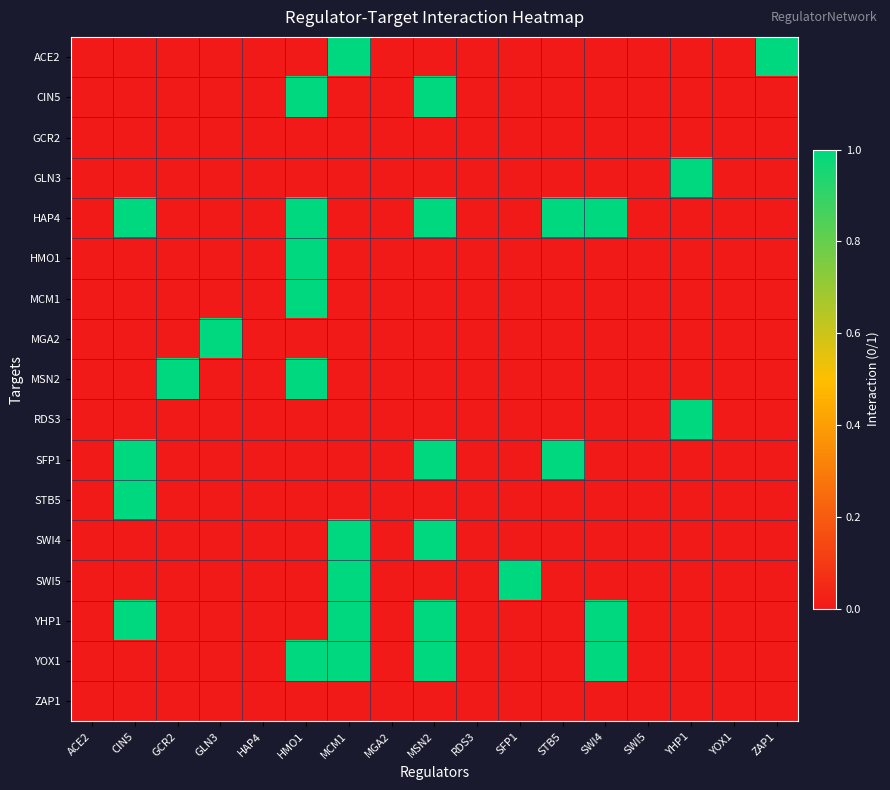

Reading left to right, transcribe all the data shown in this chart.

ACE2: ACE2=0	CIN5=0	GCR2=0	GLN3=0	HAP4=0	HMO1=0	MCM1=1	MGA2=0	MSN2=0	RDS3=0	SFP1=0	STB5=0	SWI4=0	SWI5=0	YHP1=0	YOX1=0	ZAP1=1
CIN5: ACE2=0	CIN5=0	GCR2=0	GLN3=0	HAP4=0	HMO1=1	MCM1=0	MGA2=0	MSN2=1	RDS3=0	SFP1=0	STB5=0	SWI4=0	SWI5=0	YHP1=0	YOX1=0	ZAP1=0
GCR2: ACE2=0	CIN5=0	GCR2=0	GLN3=0	HAP4=0	HMO1=0	MCM1=0	MGA2=0	MSN2=0	RDS3=0	SFP1=0	STB5=0	SWI4=0	SWI5=0	YHP1=0	YOX1=0	ZAP1=0
GLN3: ACE2=0	CIN5=0	GCR2=0	GLN3=0	HAP4=0	HMO1=0	MCM1=0	MGA2=0	MSN2=0	RDS3=0	SFP1=0	STB5=0	SWI4=0	SWI5=0	YHP1=1	YOX1=0	ZAP1=0
HAP4: ACE2=0	CIN5=1	GCR2=0	GLN3=0	HAP4=0	HMO1=1	MCM1=0	MGA2=0	MSN2=1	RDS3=0	SFP1=0	STB5=1	SWI4=1	SWI5=0	YHP1=0	YOX1=0	ZAP1=0
HMO1: ACE2=0	CIN5=0	GCR2=0	GLN3=0	HAP4=0	HMO1=1	MCM1=0	MGA2=0	MSN2=0	RDS3=0	SFP1=0	STB5=0	SWI4=0	SWI5=0	YHP1=0	YOX1=0	ZAP1=0
MCM1: ACE2=0	CIN5=0	GCR2=0	GLN3=0	HAP4=0	HMO1=1	MCM1=0	MGA2=0	MSN2=0	RDS3=0	SFP1=0	STB5=0	SWI4=0	SWI5=0	YHP1=0	YOX1=0	ZAP1=0
MGA2: ACE2=0	CIN5=0	GCR2=0	GLN3=1	HAP4=0	HMO1=0	MCM1=0	MGA2=0	MSN2=0	RDS3=0	SFP1=0	STB5=0	SWI4=0	SWI5=0	YHP1=0	YOX1=0	ZAP1=0
MSN2: ACE2=0	CIN5=0	GCR2=1	GLN3=0	HAP4=0	HMO1=1	MCM1=0	MGA2=0	MSN2=0	RDS3=0	SFP1=0	STB5=0	SWI4=0	SWI5=0	YHP1=0	YOX1=0	ZAP1=0
RDS3: ACE2=0	CIN5=0	GCR2=0	GLN3=0	HAP4=0	HMO1=0	MCM1=0	MGA2=0	MSN2=0	RDS3=0	SFP1=0	STB5=0	SWI4=0	SWI5=0	YHP1=1	YOX1=0	ZAP1=0
SFP1: ACE2=0	CIN5=1	GCR2=0	GLN3=0	HAP4=0	HMO1=0	MCM1=0	MGA2=0	MSN2=1	RDS3=0	SFP1=0	STB5=1	SWI4=0	SWI5=0	YHP1=0	YOX1=0	ZAP1=0
STB5: ACE2=0	CIN5=1	GCR2=0	GLN3=0	HAP4=0	HMO1=0	MCM1=0	MGA2=0	MSN2=0	RDS3=0	SFP1=0	STB5=0	SWI4=0	SWI5=0	YHP1=0	YOX1=0	ZAP1=0
SWI4: ACE2=0	CIN5=0	GCR2=0	GLN3=0	HAP4=0	HMO1=0	MCM1=1	MGA2=0	MSN2=1	RDS3=0	SFP1=0	STB5=0	SWI4=0	SWI5=0	YHP1=0	YOX1=0	ZAP1=0
SWI5: ACE2=0	CIN5=0	GCR2=0	GLN3=0	HAP4=0	HMO1=0	MCM1=1	MGA2=0	MSN2=0	RDS3=0	SFP1=1	STB5=0	SWI4=0	SWI5=0	YHP1=0	YOX1=0	ZAP1=0
YHP1: ACE2=0	CIN5=1	GCR2=0	GLN3=0	HAP4=0	HMO1=0	MCM1=1	MGA2=0	MSN2=1	RDS3=0	SFP1=0	STB5=0	SWI4=1	SWI5=0	YHP1=0	YOX1=0	ZAP1=0
YOX1: ACE2=0	CIN5=0	GCR2=0	GLN3=0	HAP4=0	HMO1=1	MCM1=1	MGA2=0	MSN2=1	RDS3=0	SFP1=0	STB5=0	SWI4=1	SWI5=0	YHP1=0	YOX1=0	ZAP1=0
ZAP1: ACE2=0	CIN5=0	GCR2=0	GLN3=0	HAP4=0	HMO1=0	MCM1=0	MGA2=0	MSN2=0	RDS3=0	SFP1=0	STB5=0	SWI4=0	SWI5=0	YHP1=0	YOX1=0	ZAP1=0